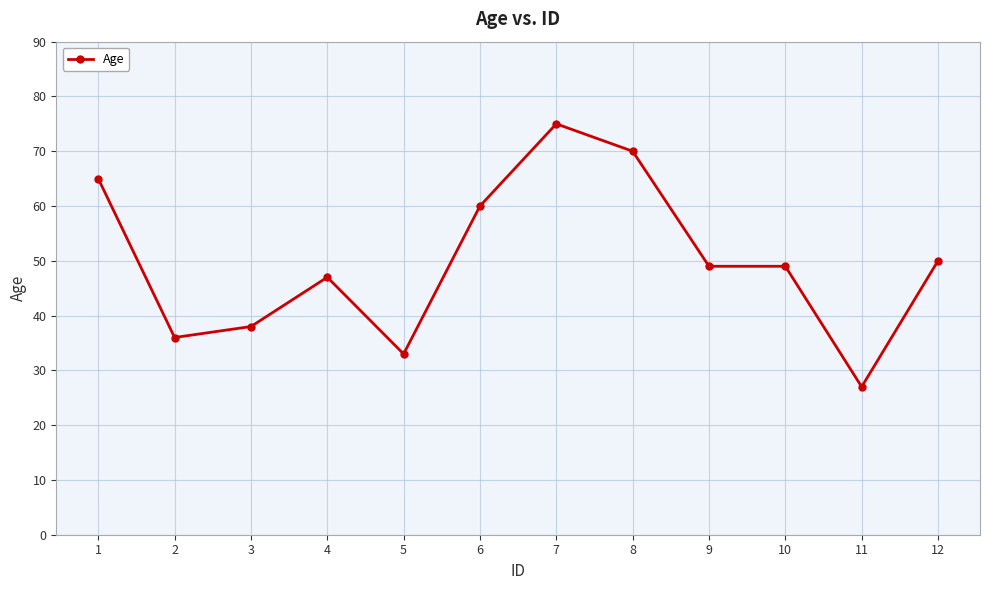

The chart shows a value of 58 at 2. True or false?

False